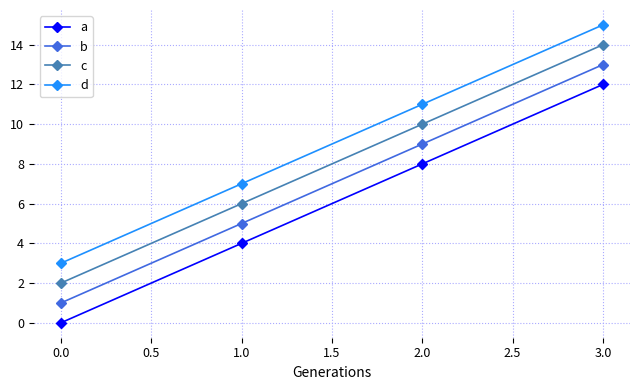

How many lines are shown in the chart?

4